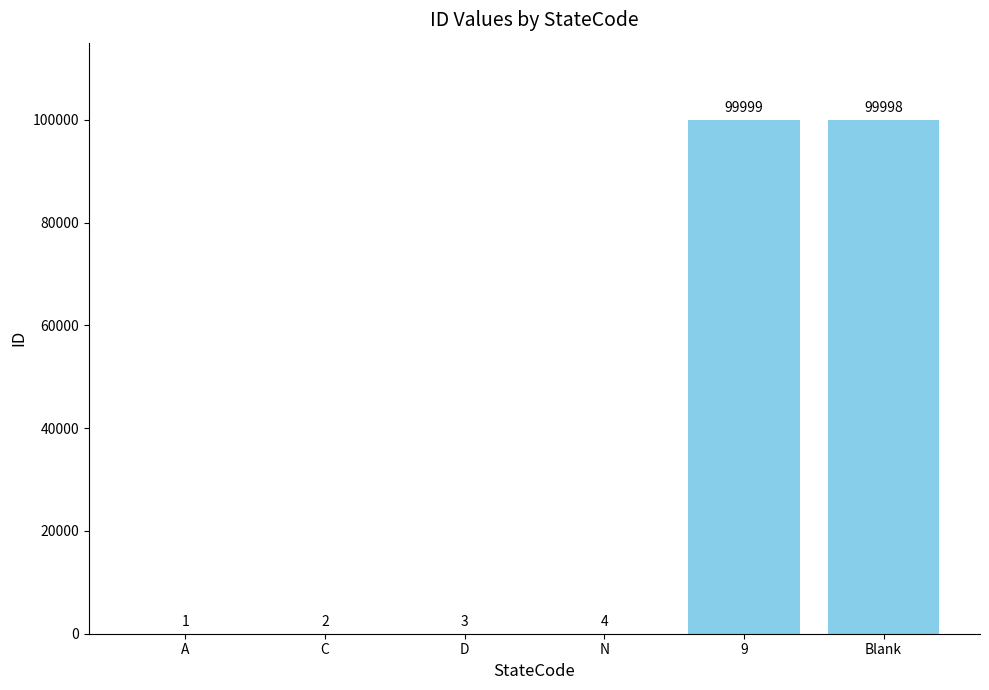

Between N and 9, which is larger?

9